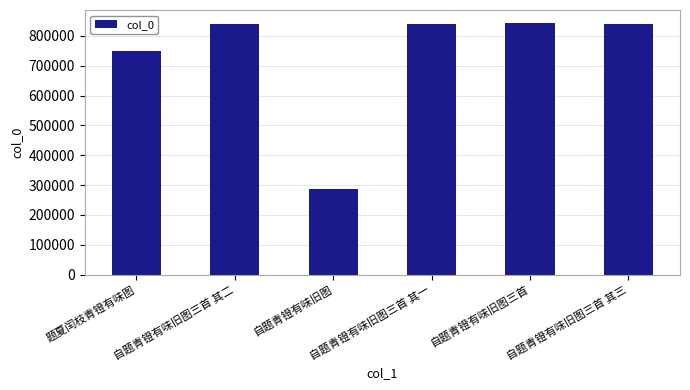

What is the label of the 5th bar from the right?

自题青镫有味旧图三首 其二